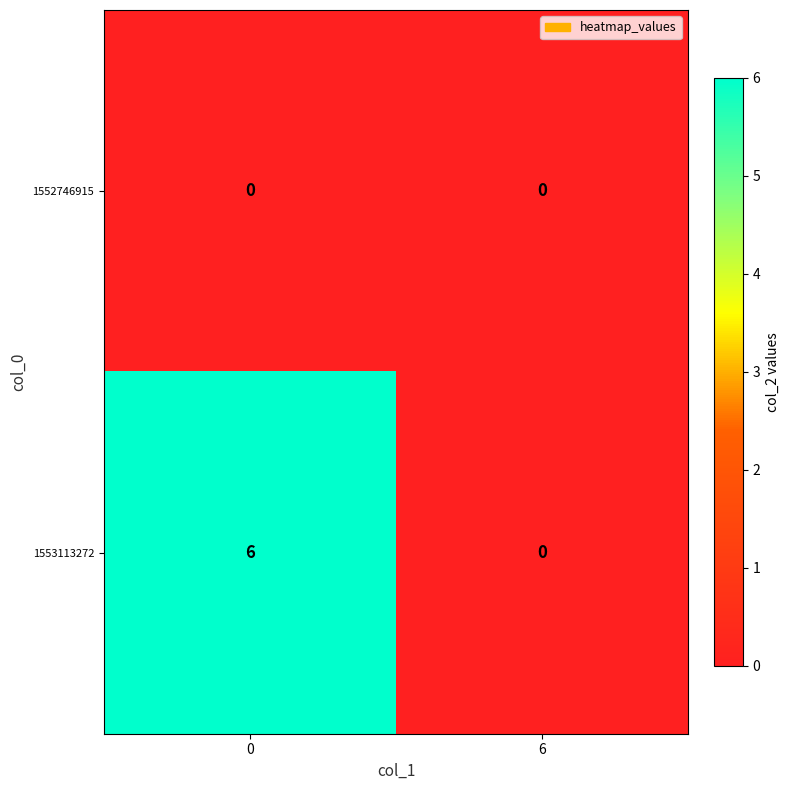

Reading left to right, extract all data points from this chart.

1552746915: 0=0	6=0
1553113272: 0=6	6=0